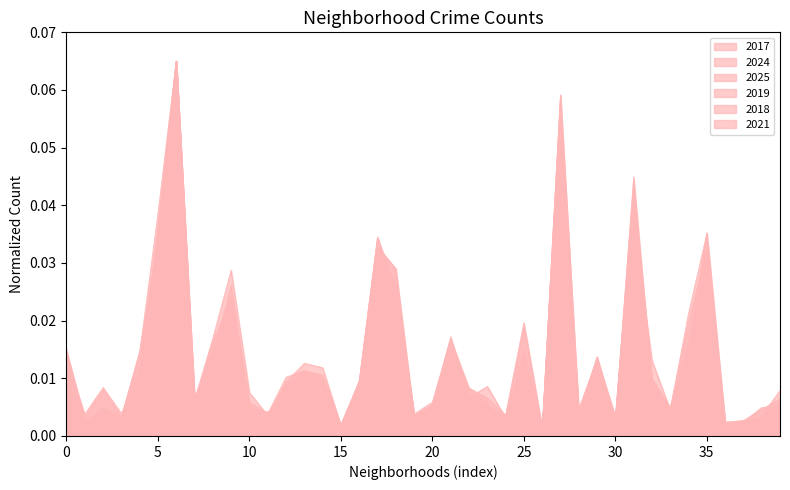

How many lines are shown in the chart?

6